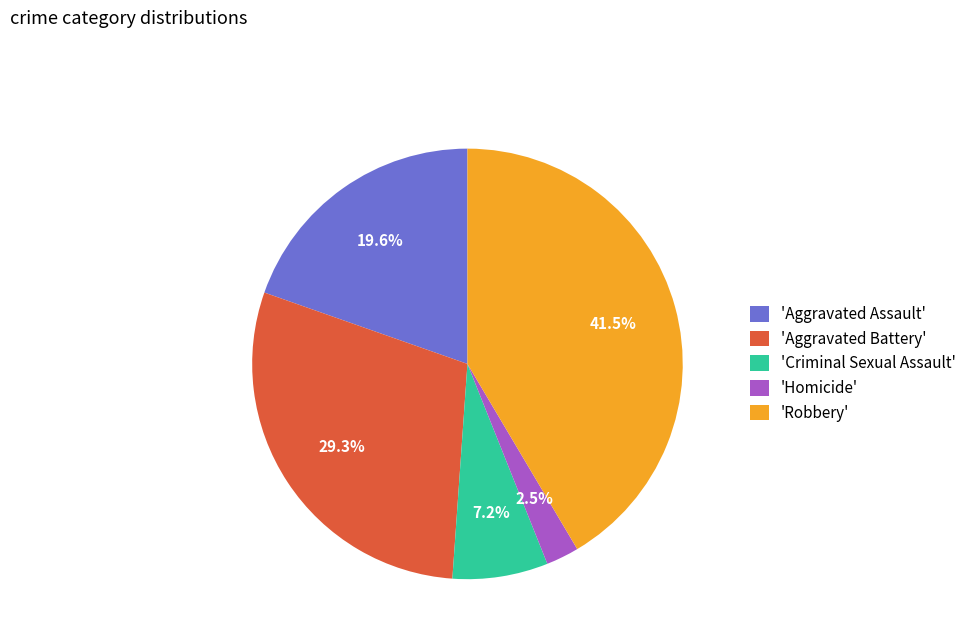

Rank the categories by value from highest to lowest.

'Robbery', 'Aggravated Battery', 'Aggravated Assault', 'Criminal Sexual Assault', 'Homicide'